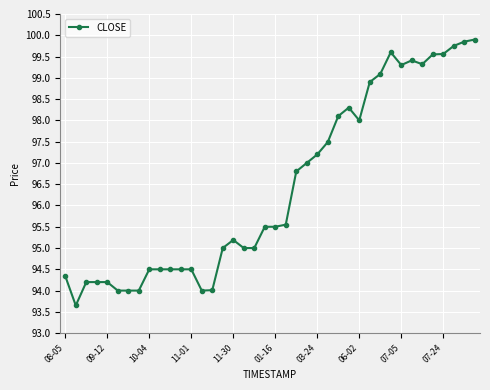

What is the average value?

96.4